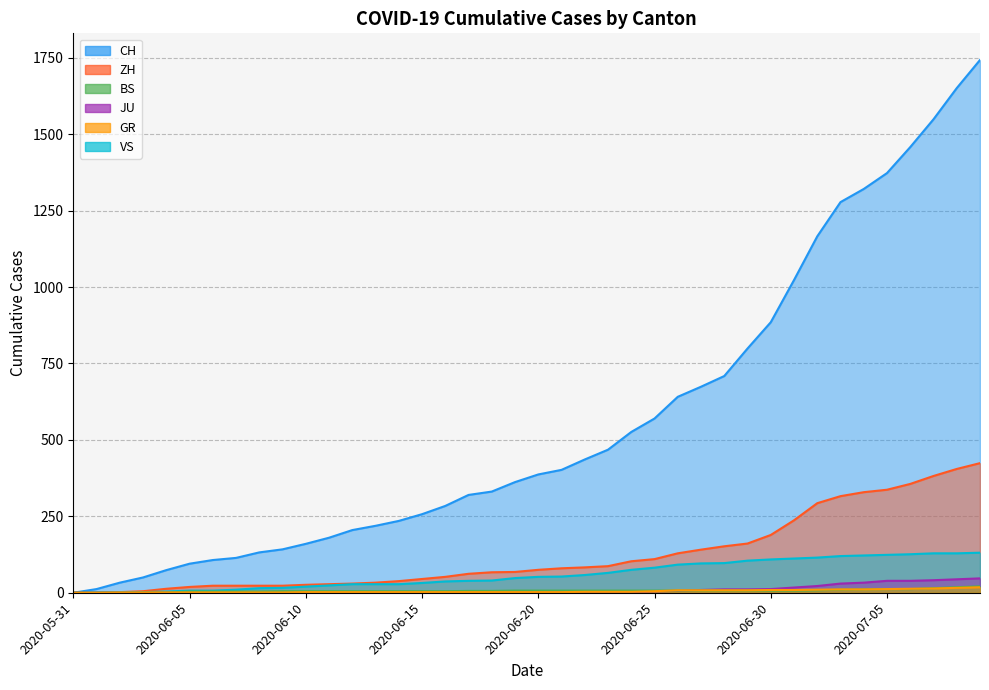

True or false: CH and GR intersect in this chart.

False